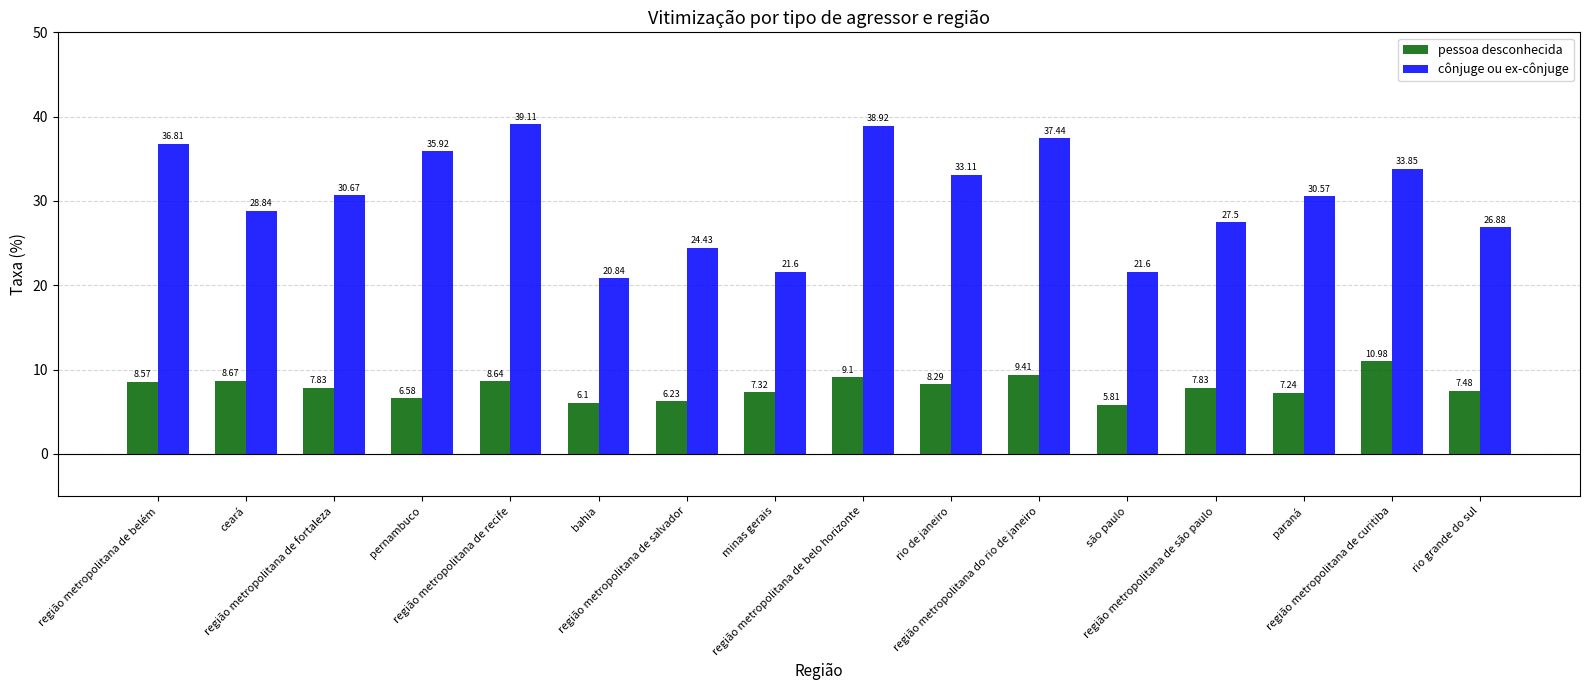

True or false: pessoa desconhecida has a value of 6.2 at região metropolitana de salvador.

True